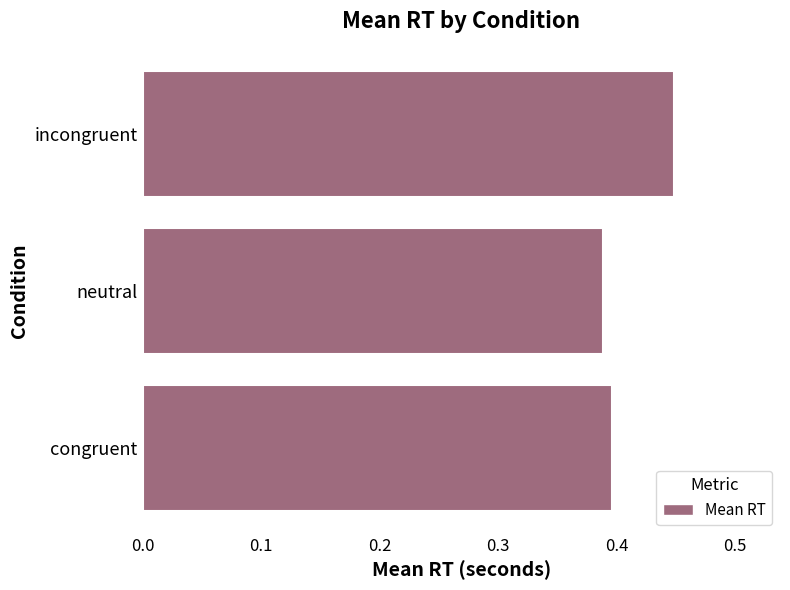

At which label is the value closest to 0?

neutral